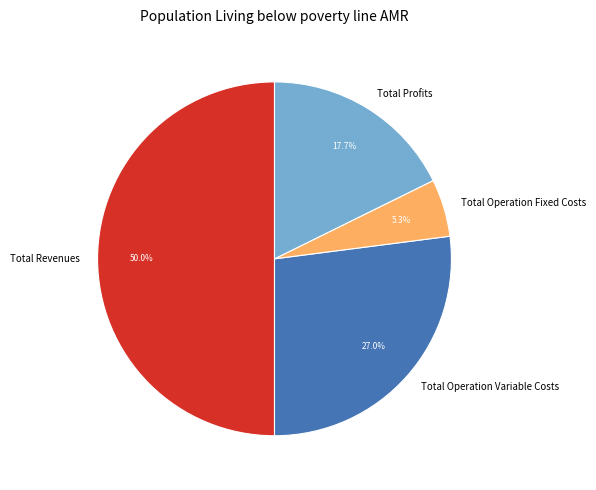

What is the ratio of the value at Total Revenues to the value at Total Profits?

2.8